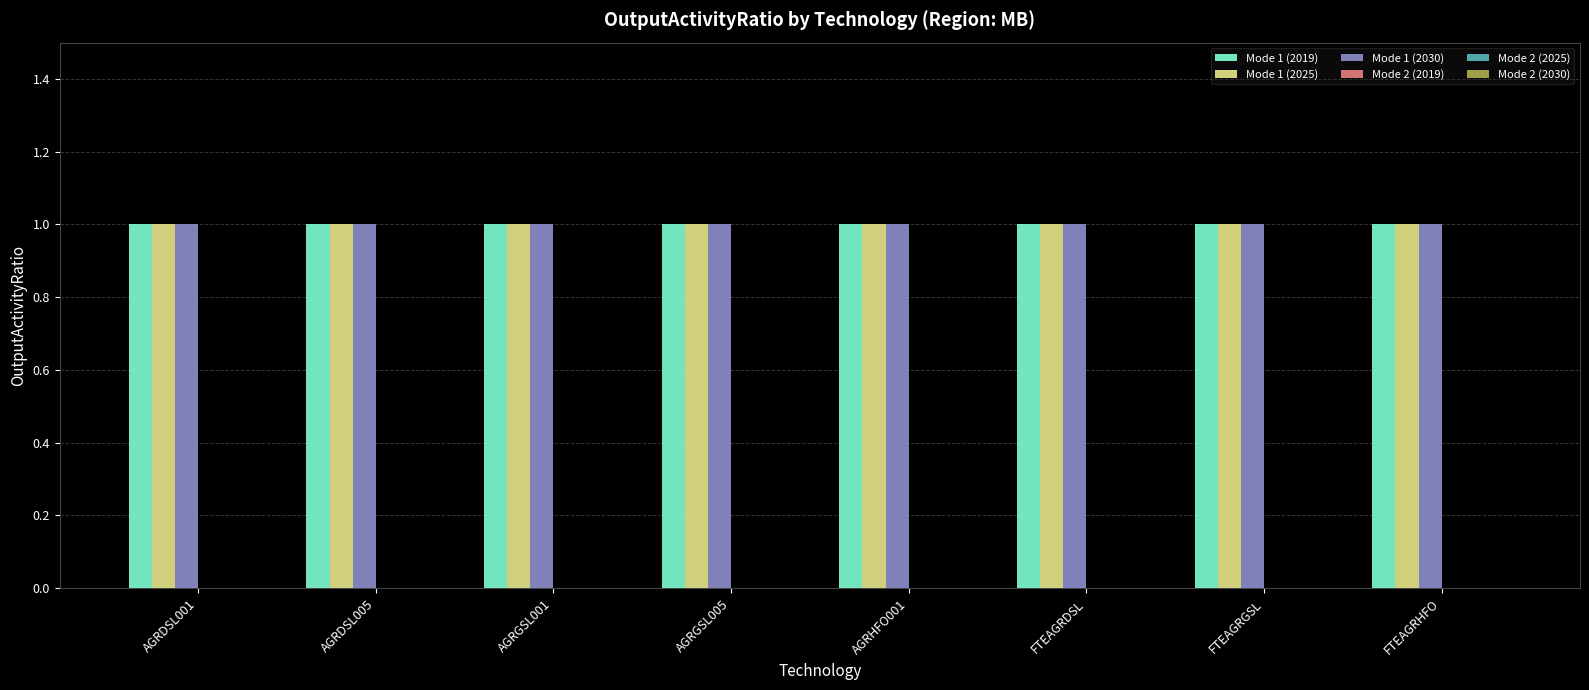

Reading left to right, extract all data points from this chart.

Mode 1 (2019): AGRDSL001=1	AGRDSL005=1	AGRGSL001=1	AGRGSL005=1	AGRHFO001=1	FTEAGRDSL=1	FTEAGRGSL=1	FTEAGRHFO=1
Mode 1 (2025): AGRDSL001=1	AGRDSL005=1	AGRGSL001=1	AGRGSL005=1	AGRHFO001=1	FTEAGRDSL=1	FTEAGRGSL=1	FTEAGRHFO=1
Mode 1 (2030): AGRDSL001=1	AGRDSL005=1	AGRGSL001=1	AGRGSL005=1	AGRHFO001=1	FTEAGRDSL=1	FTEAGRGSL=1	FTEAGRHFO=1
Mode 2 (2019): AGRDSL001=0	AGRDSL005=0	AGRGSL001=0	AGRGSL005=0	AGRHFO001=0	FTEAGRDSL=0	FTEAGRGSL=0	FTEAGRHFO=0
Mode 2 (2025): AGRDSL001=0	AGRDSL005=0	AGRGSL001=0	AGRGSL005=0	AGRHFO001=0	FTEAGRDSL=0	FTEAGRGSL=0	FTEAGRHFO=0
Mode 2 (2030): AGRDSL001=0	AGRDSL005=0	AGRGSL001=0	AGRGSL005=0	AGRHFO001=0	FTEAGRDSL=0	FTEAGRGSL=0	FTEAGRHFO=0